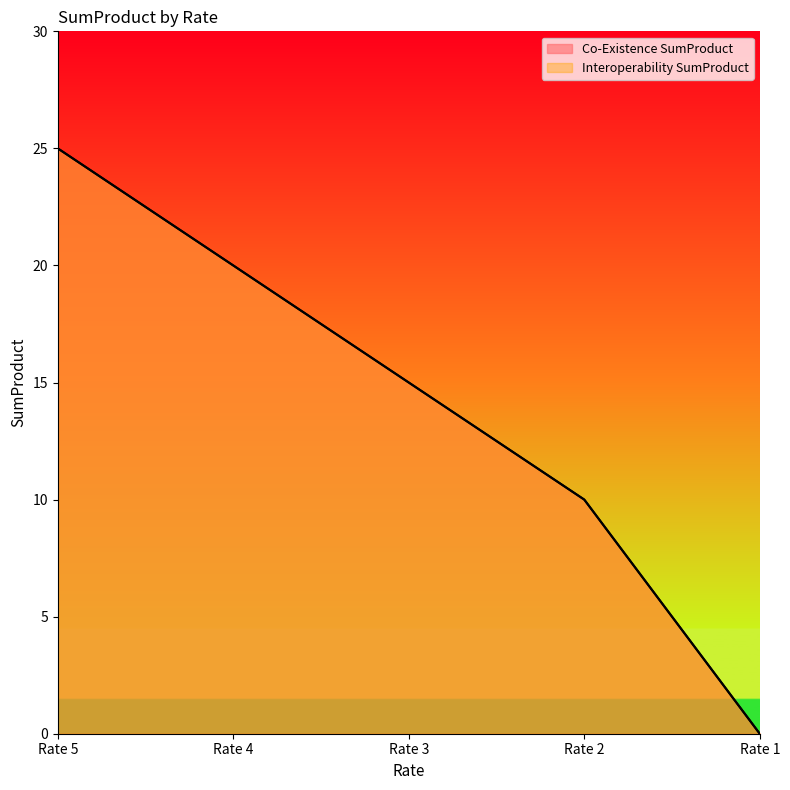

How many Co-Existence SumProduct values are between 10 and 20?

3